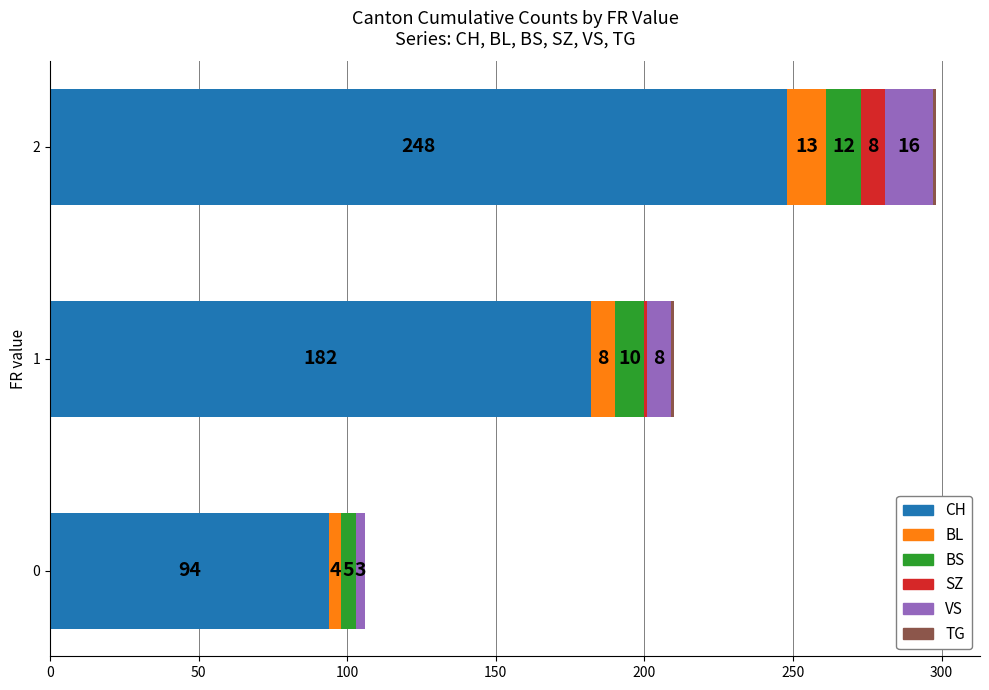

What is the total value across all series at 1?

210